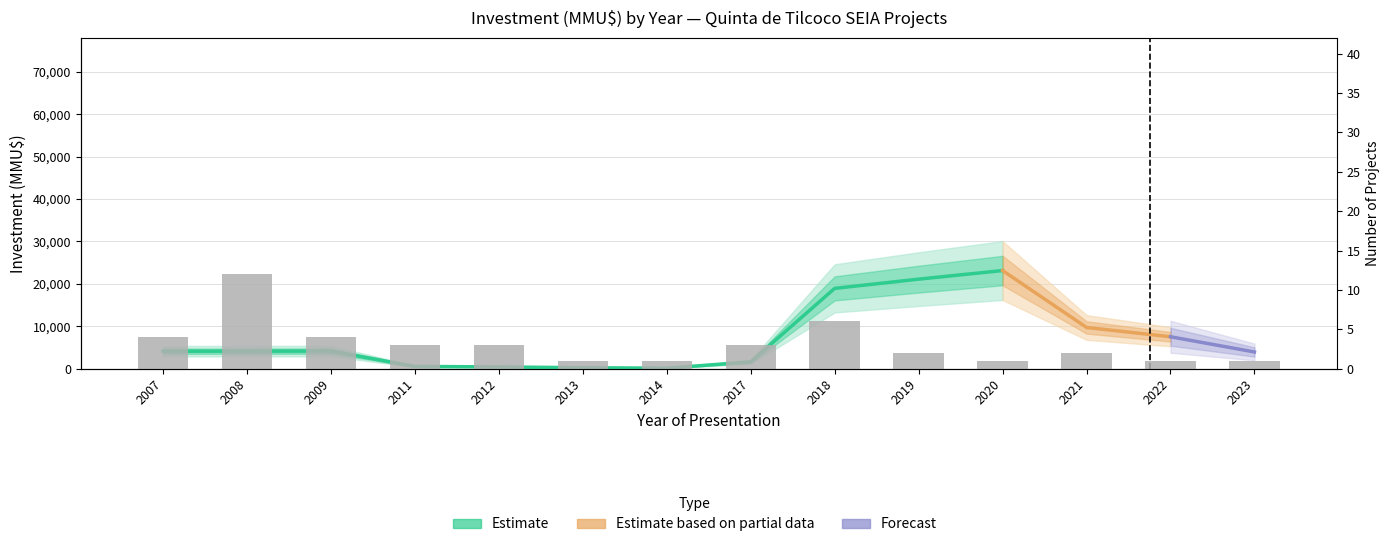

Rank the categories by value from lowest to highest.

2013, 2014, 2020, 2022, 2023, 2019, 2021, 2011, 2012, 2017, 2007, 2009, 2018, 2008